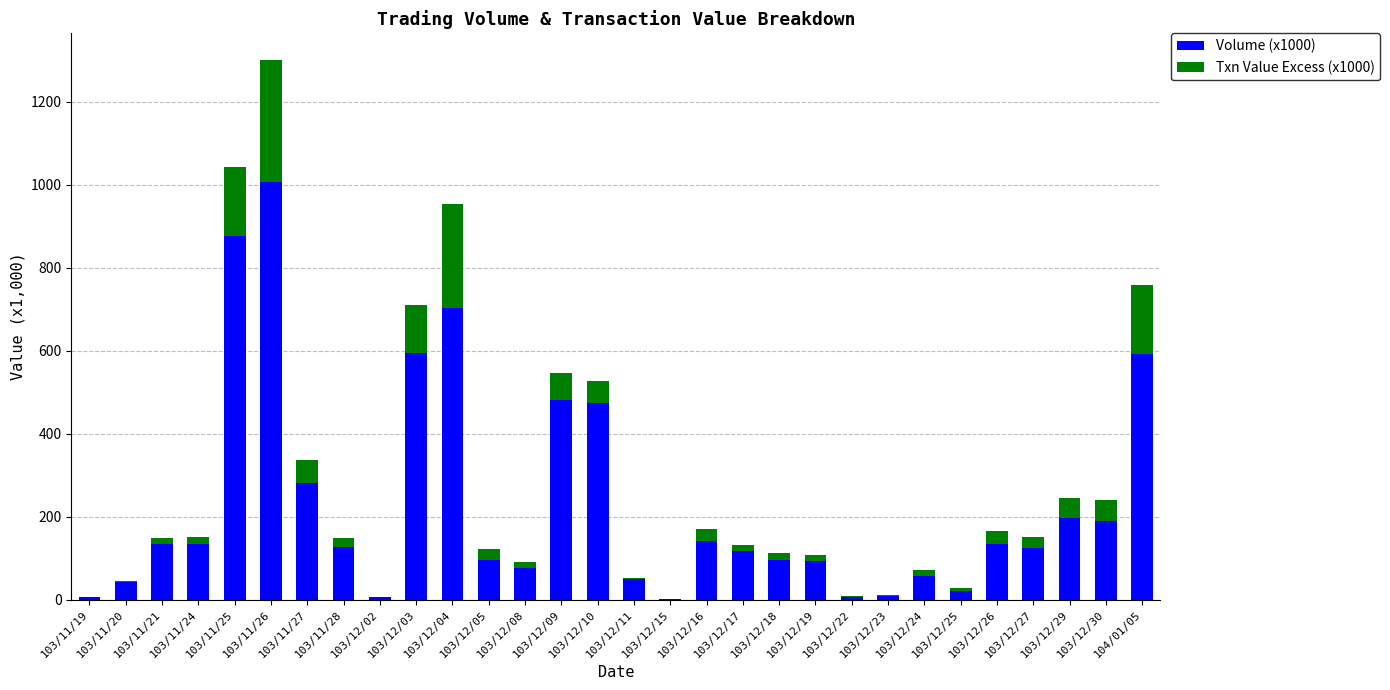

True or false: Txn Value Excess (x1000) has a value of 0.2 at 103/12/15.

True